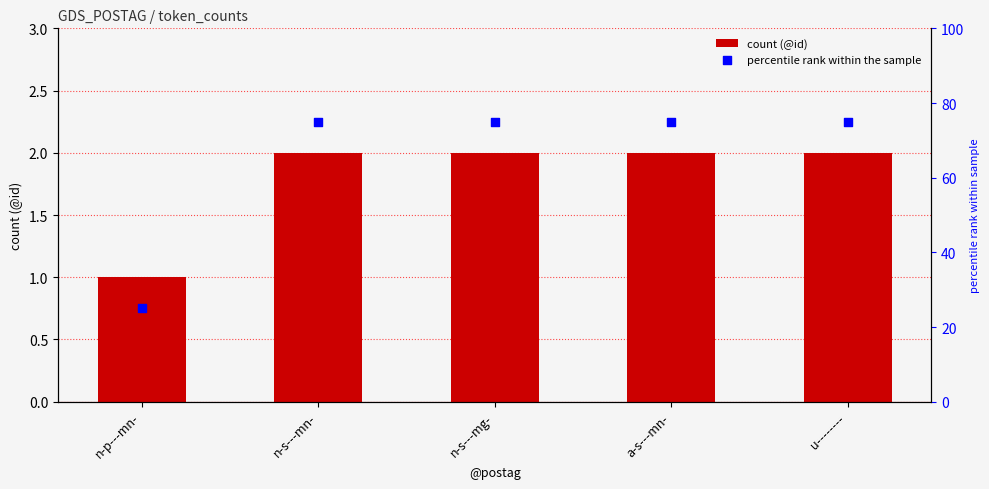

What are all the series names shown in the legend?

count (@id), percentile rank within the sample